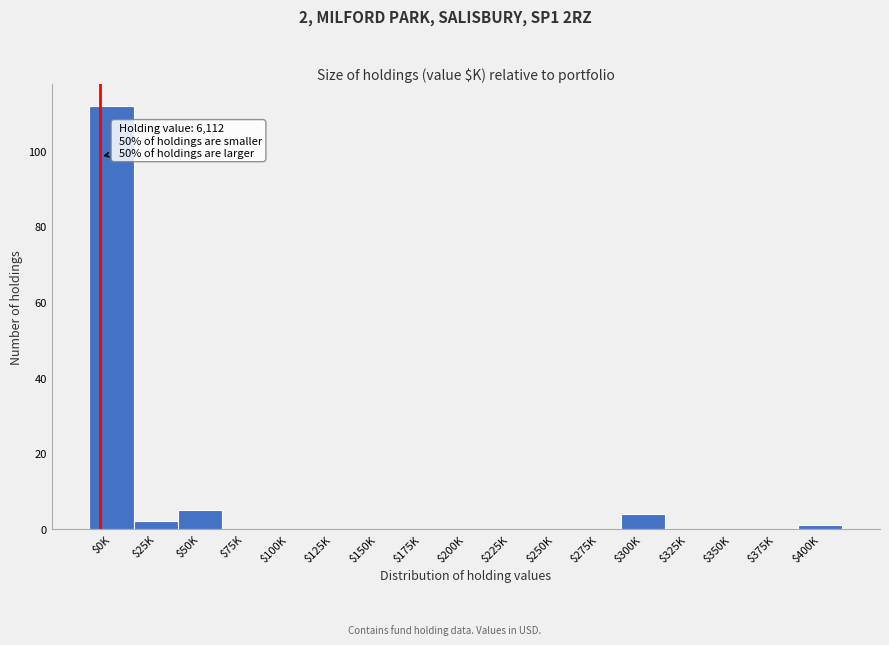

Which label corresponds to the largest value in the chart?

$0K